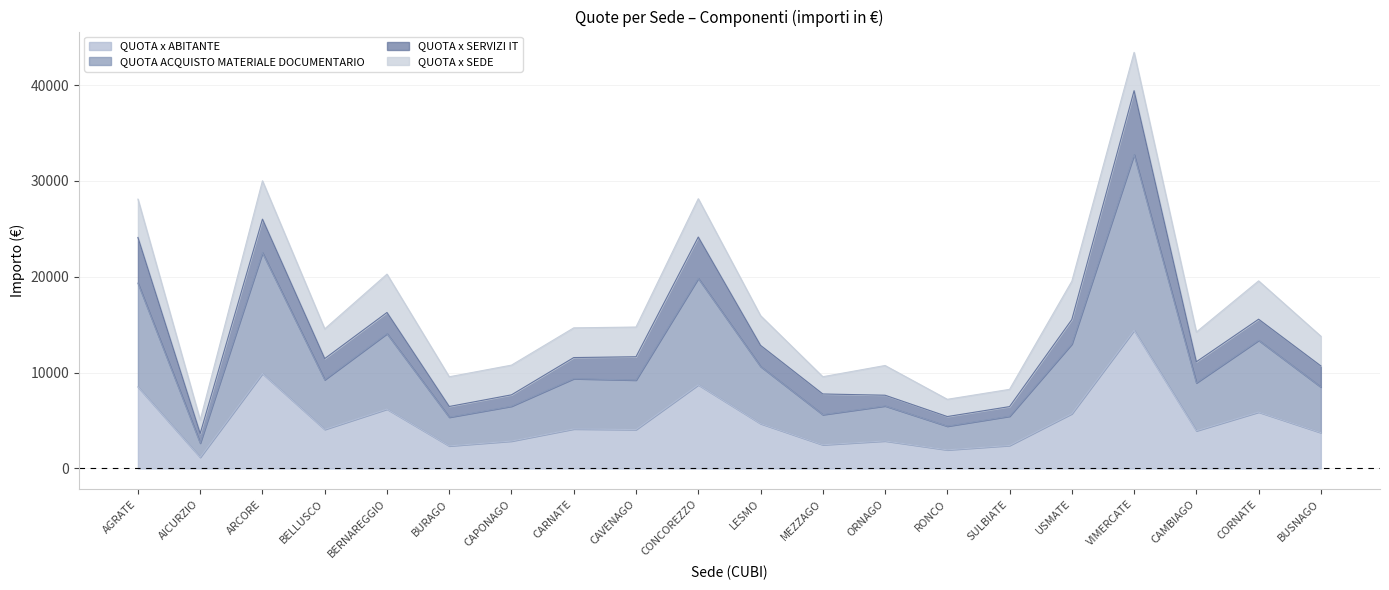

At which category is the sum across all series the highest?

VIMERCATE